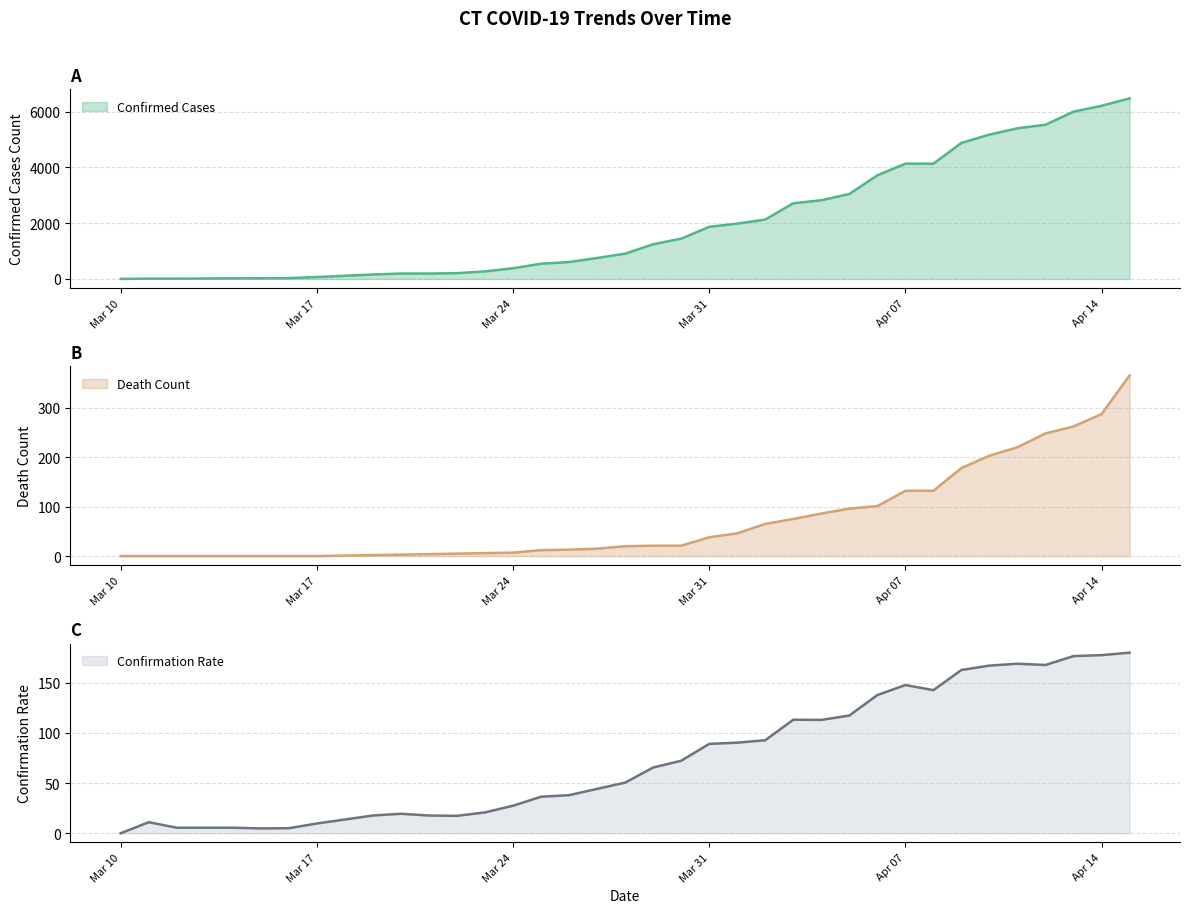

At which label does Confirmation Rate reach its minimum?

Mar 10